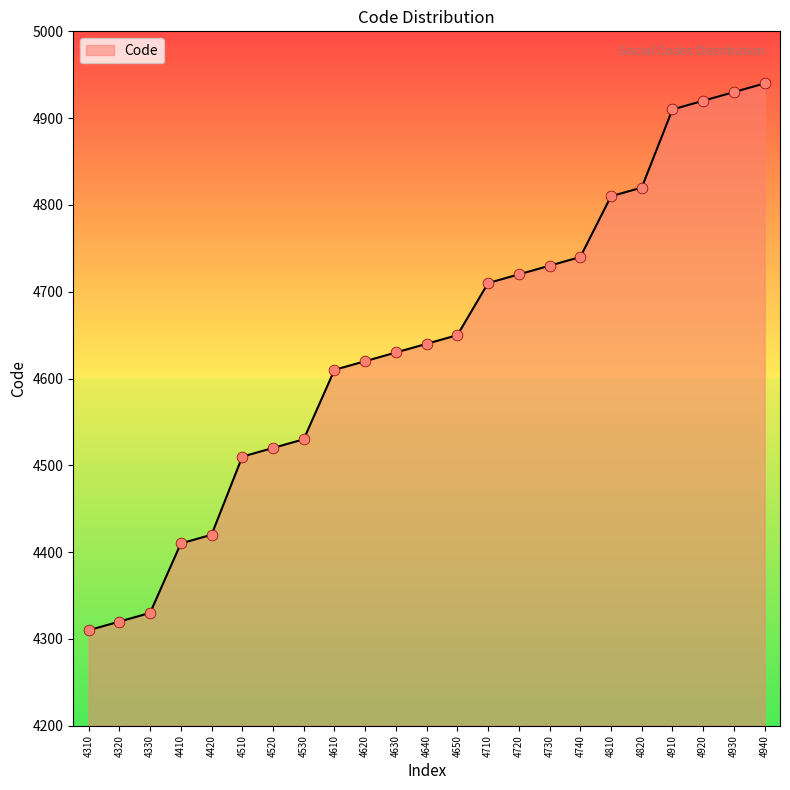

Which has a higher value, 4820 or 4510?

4820